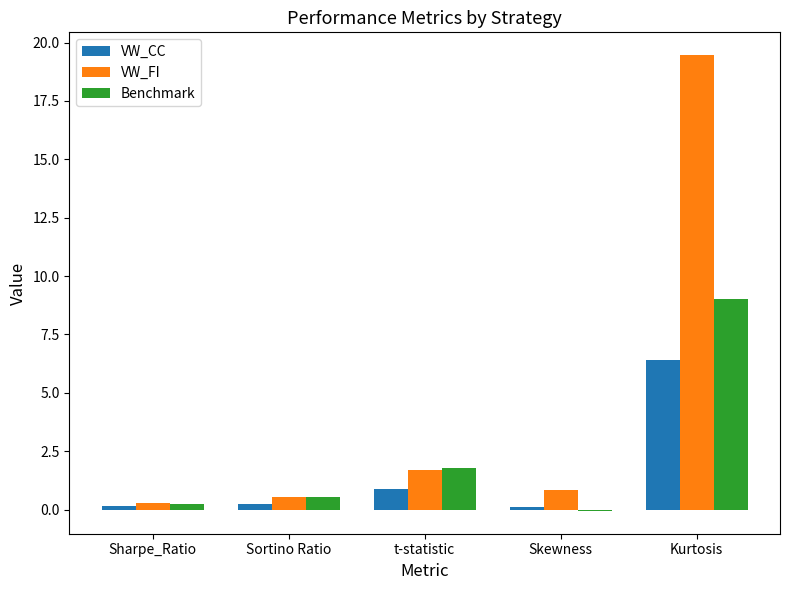

Which series changed the most between t-statistic and Kurtosis?

VW_FI